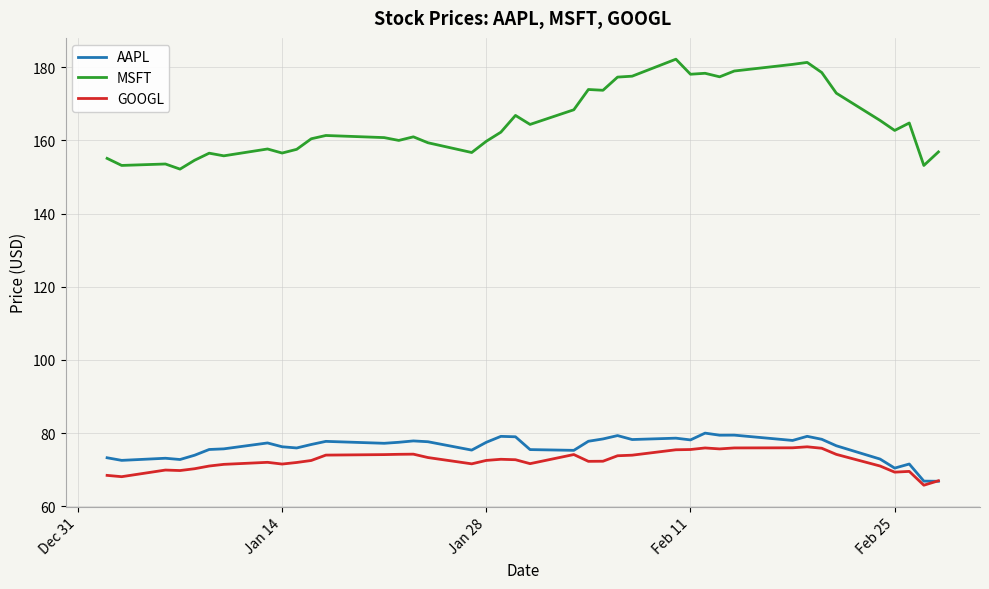

Which series has the largest total across all categories?

MSFT